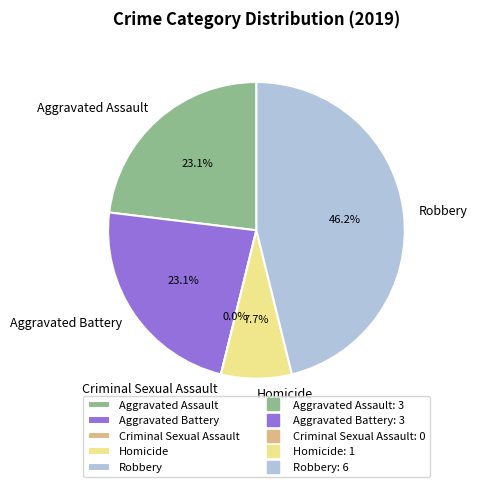

To the nearest percent, what is the difference between the Homicide and Aggravated Assault slice percentages?

15%